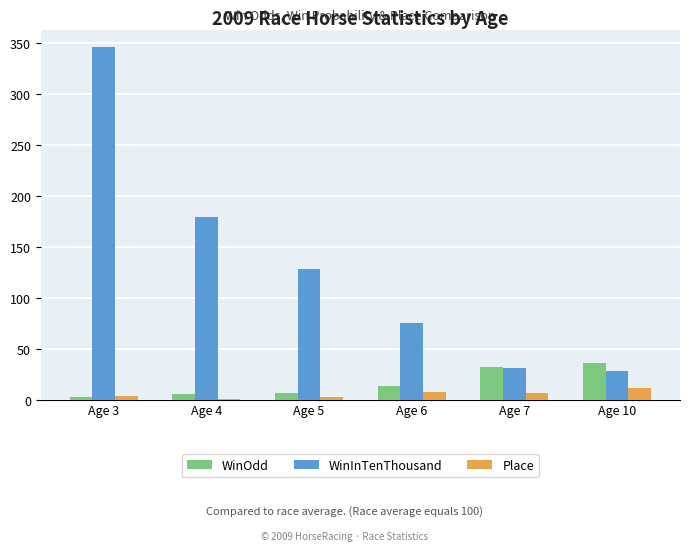

Where is WinOdd nearest to the value 19?

Age 6